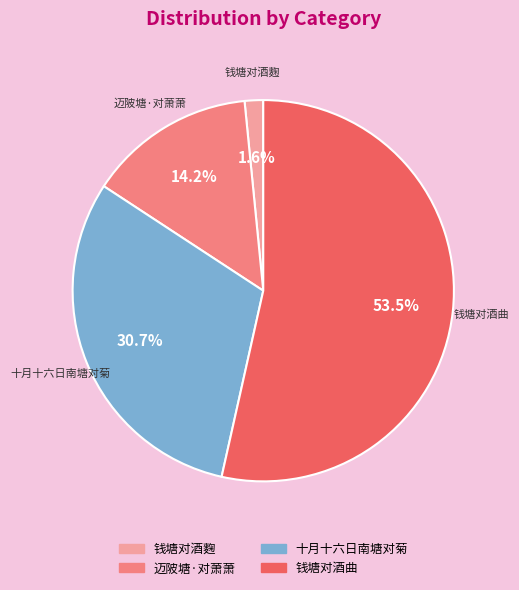

Between 钱塘对酒麴 and 十月十六日南塘对菊, which is larger?

十月十六日南塘对菊